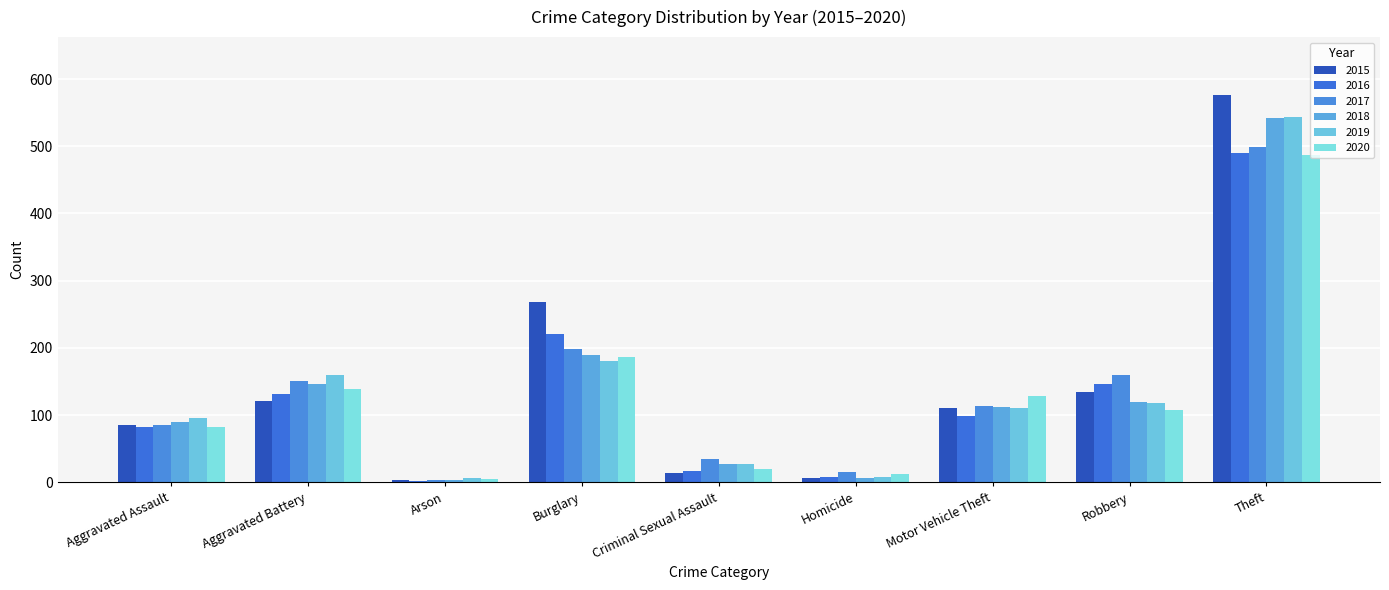

What is the sum of the 2020 values at Burglary and Aggravated Assault?

270